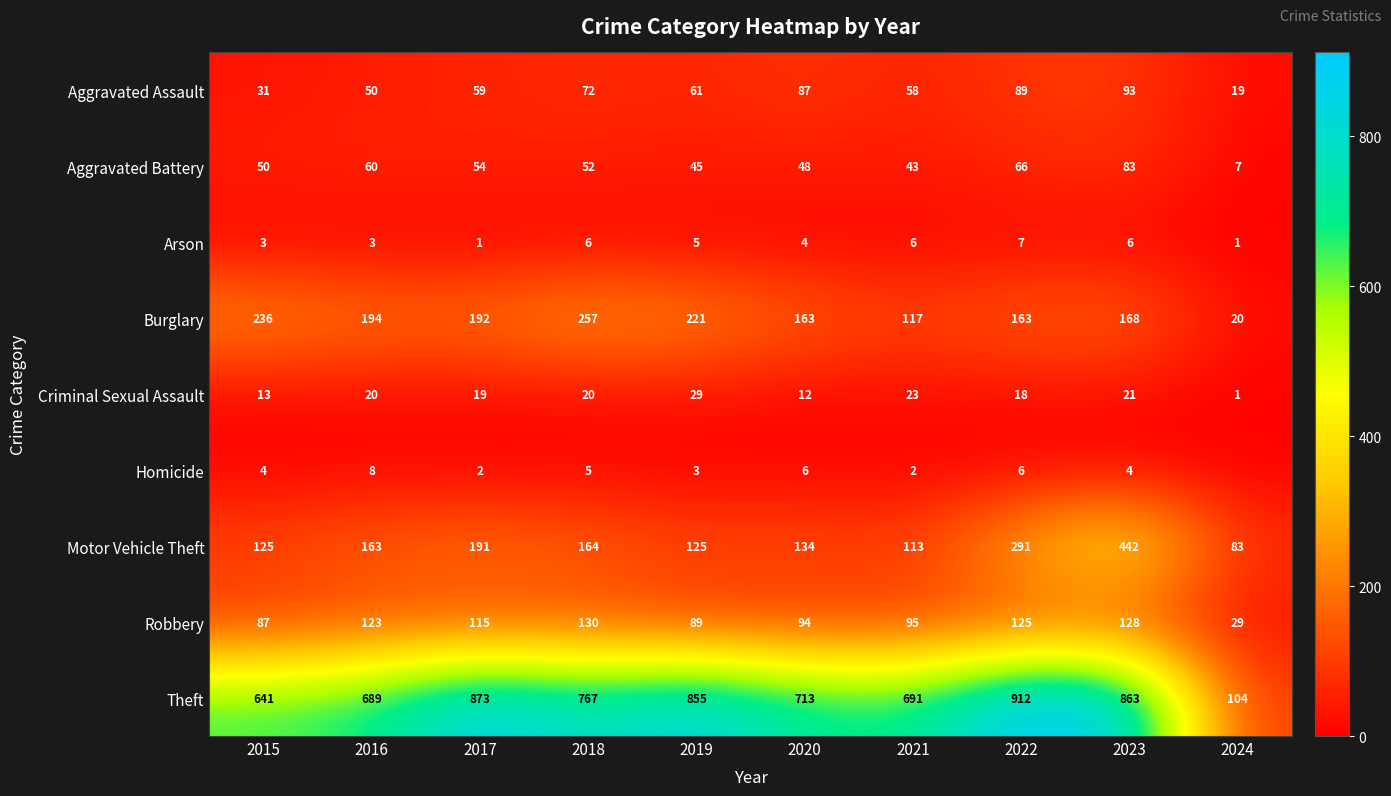

At which label is Arson closest to 4?

2020